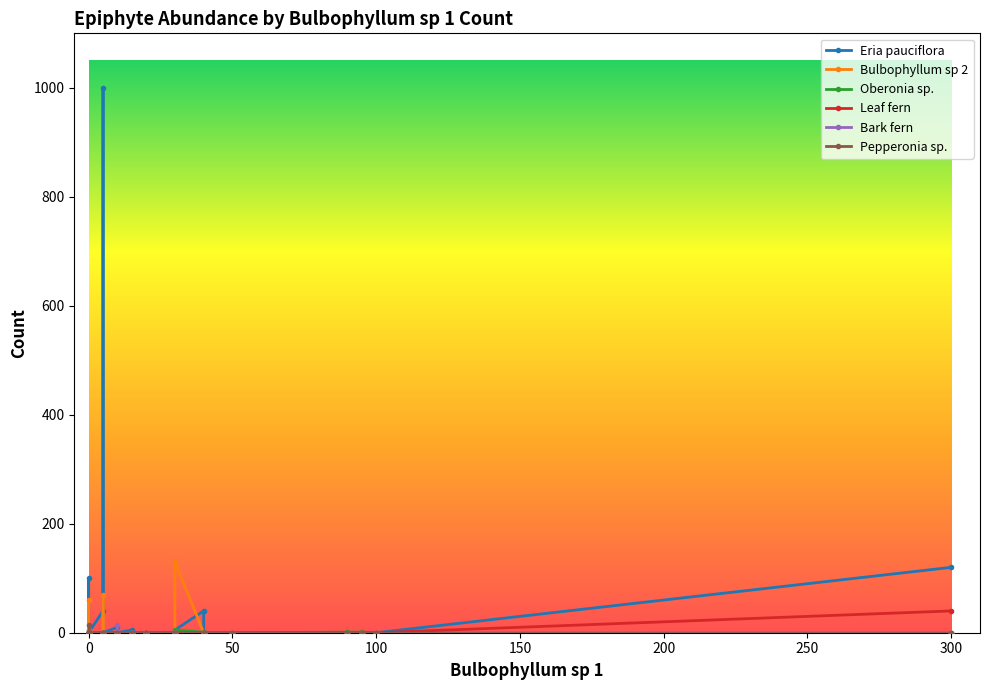

Reading left to right, transcribe all the data shown in this chart.

Eria pauciflora: 0=0	1=0	2=0	3=40	4=40	5=0	6=0	7=1000	8=0	9=5	10=0	11=100	12=5	13=0	14=0	15=10	16=0	17=0	18=0	19=0	20=0	21=0	22=0	23=0	24=0	25=0	26=0	27=0	28=0	29=0	30=0	31=0	32=0	33=0	34=0	35=120
Bulbophyllum sp 2: 0=0	1=0	2=0	3=0	4=0	5=0	6=0	7=70	8=0	9=130	10=0	11=60	12=0	13=0	14=5	15=0	16=0	17=0	18=0	19=0	20=0	21=0	22=0	23=0	24=0	25=0	26=0	27=0	28=0	29=0	30=0	31=0	32=0	33=0	34=0	35=0
Oberonia sp.: 0=0	1=0	2=0	3=0	4=1	5=0	6=0	7=0	8=0	9=5	10=0	11=2	12=0	13=0	14=3	15=0	16=0	17=0	18=0	19=0	20=0	21=0	22=1	23=0	24=0	25=0	26=0	27=0	28=0	29=0	30=0	31=1	32=0	33=0	34=0	35=0
Leaf fern: 0=0	1=0	2=0	3=0	4=0	5=0	6=0	7=0	8=0	9=0	10=0	11=0	12=0	13=0	14=1	15=0	16=0	17=0	18=0	19=0	20=1	21=0	22=0	23=0	24=0	25=0	26=0	27=0	28=0	29=0	30=0	31=0	32=0	33=0	34=0	35=40
Bark fern: 0=0	1=0	2=0	3=0	4=0	5=0	6=0	7=0	8=0	9=0	10=0	11=1	12=0	13=0	14=1	15=0	16=15	17=0	18=0	19=0	20=0	21=0	22=0	23=0	24=0	25=0	26=0	27=0	28=0	29=0	30=0	31=0	32=0	33=0	34=0	35=0
Pepperonia sp.: 0=0	1=0	2=0	3=0	4=0	5=0	6=0	7=0	8=0	9=0	10=0	11=0	12=0	13=0	14=15	15=0	16=0	17=0	18=0	19=0	20=0	21=0	22=0	23=0	24=0	25=0	26=0	27=0	28=0	29=0	30=0	31=0	32=0	33=0	34=0	35=0